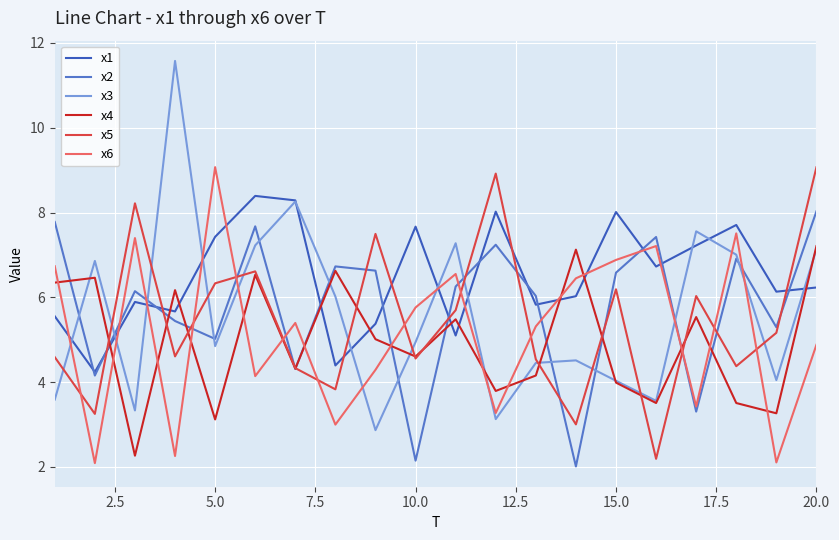

True or false: x5 and x1 intersect in this chart.

True